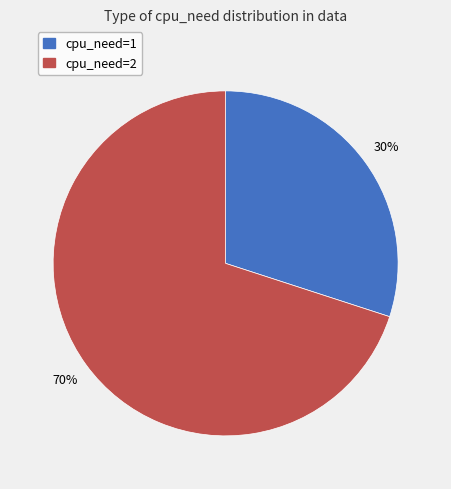

Is the sum of cpu_need=2 and cpu_need=1 greater than half?

Yes